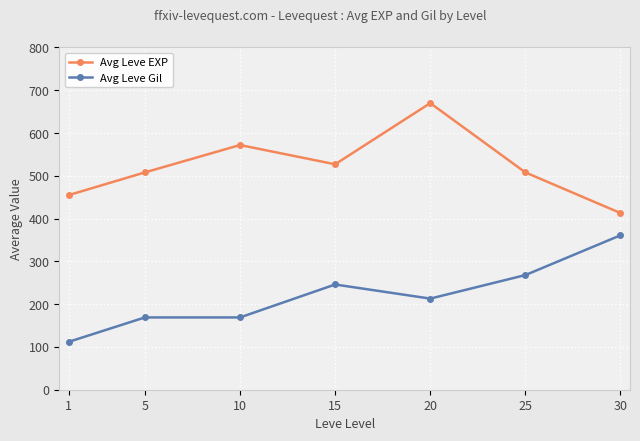

Where is the first local minimum for Avg Leve EXP?

15